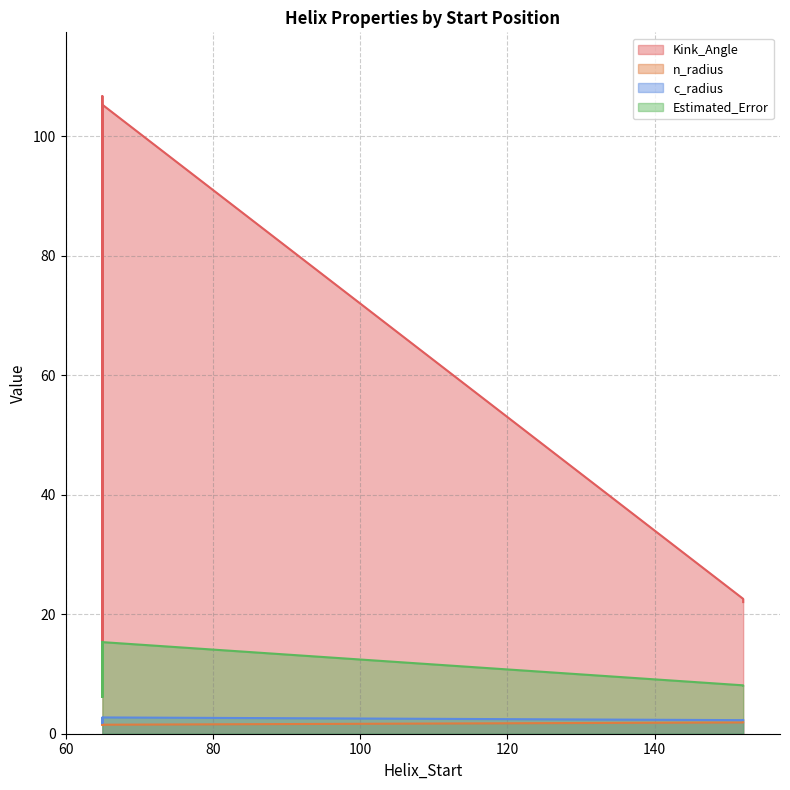

True or false: n_radius and Kink_Angle cross at least once.

False